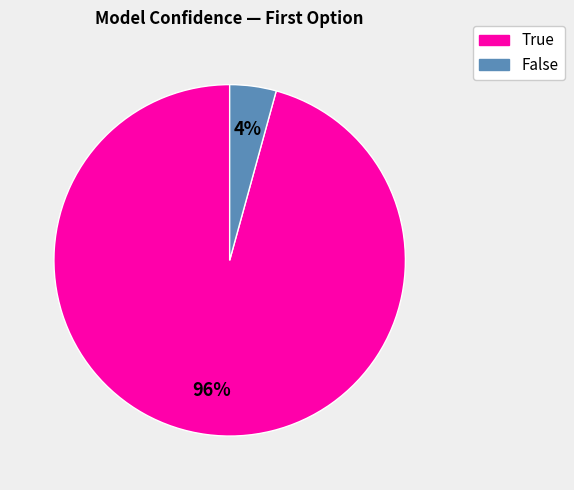

Which slice is the largest?

True